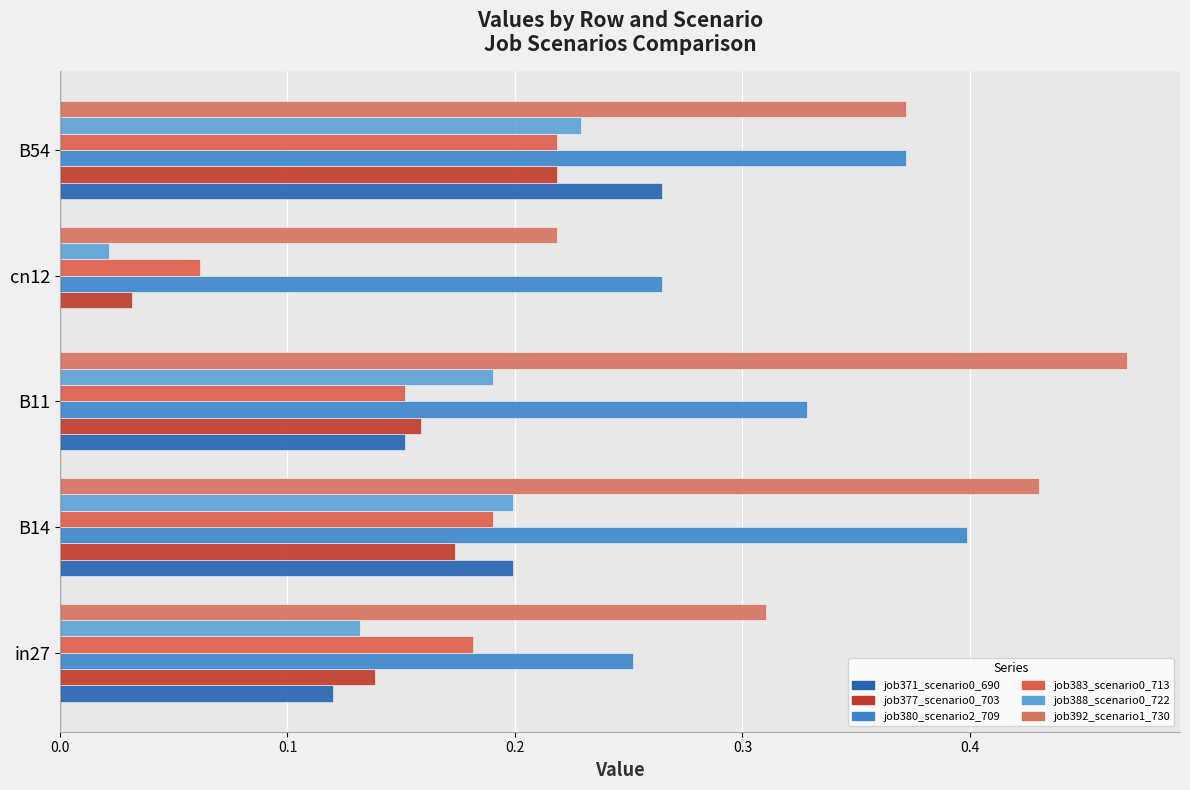

What is the greatest value displayed?

0.5